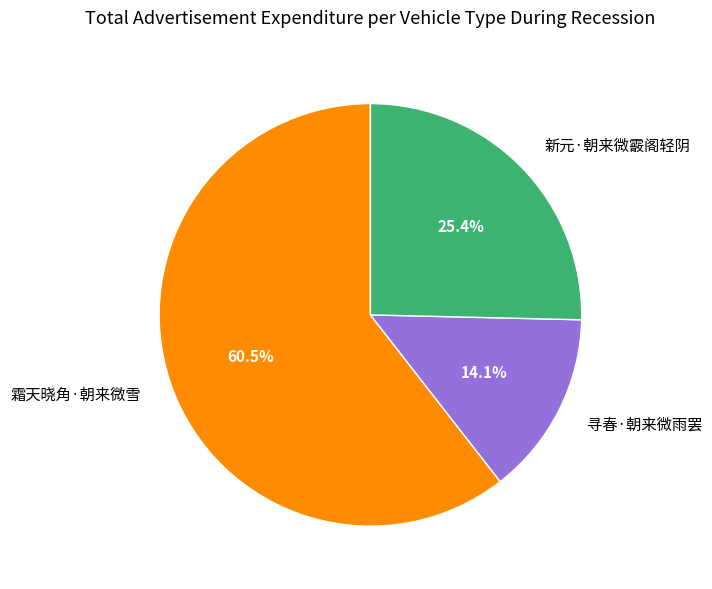

The 新元·朝来微霰阁轻阴 slice represents 25% of the pie. True or false?

True